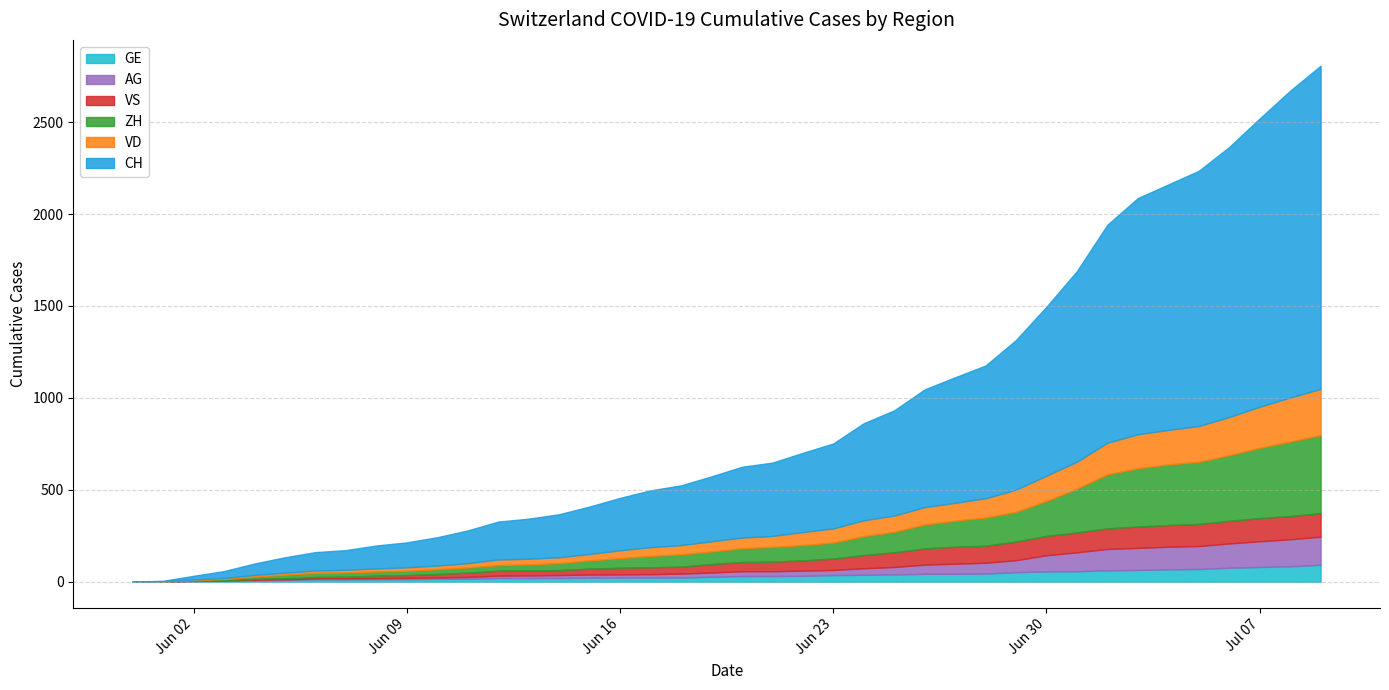

What is the spread (max minus min) of values at 7?

102